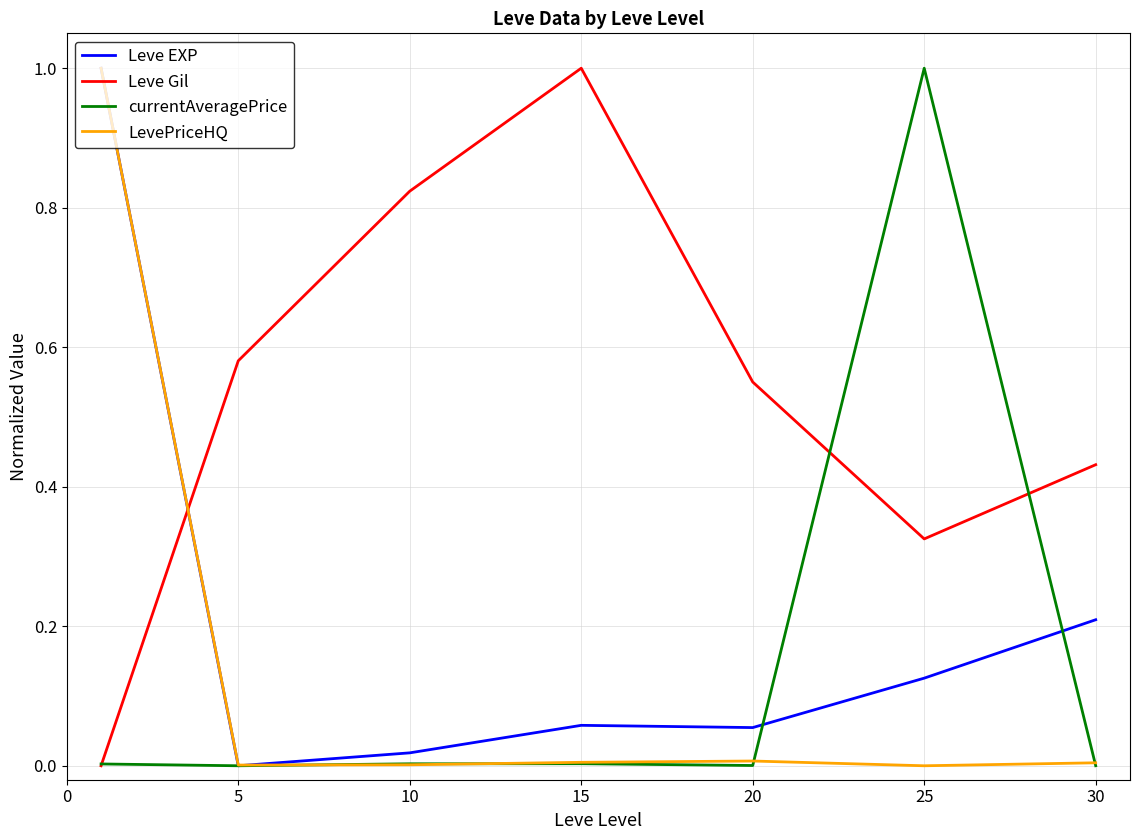

Which series ends up on top after the final intersection of Leve Gil and LevePriceHQ?

Leve Gil